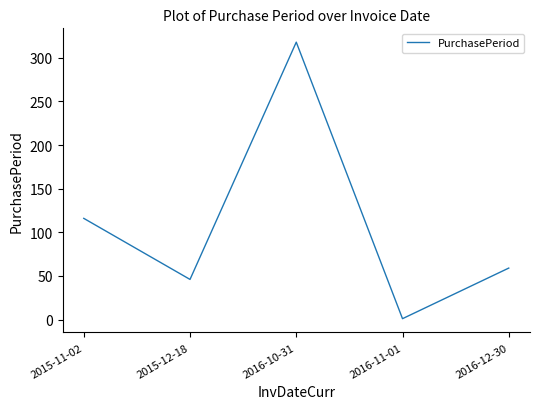

At which category does the chart reach its peak across all series?

2016-10-31